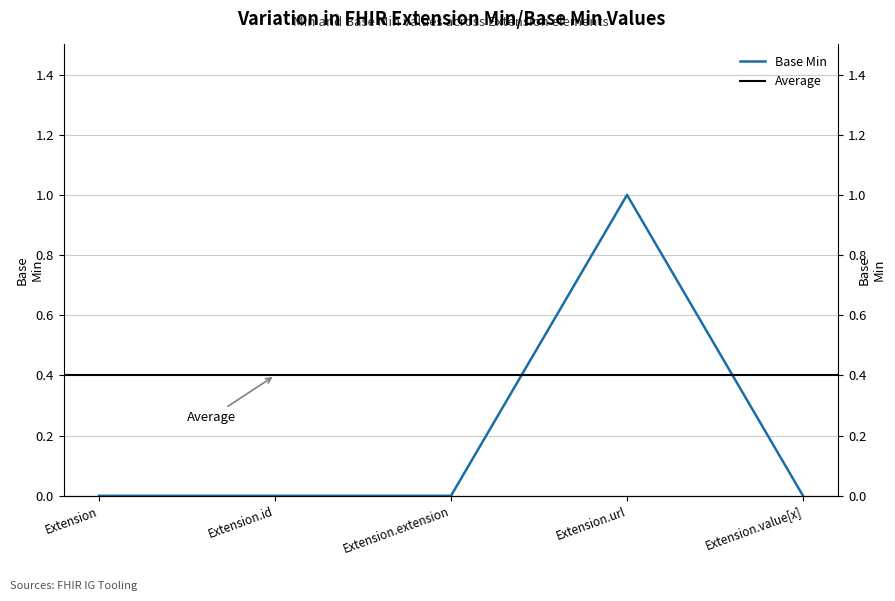

True or false: there are more than 0 points higher than both neighbors.

True